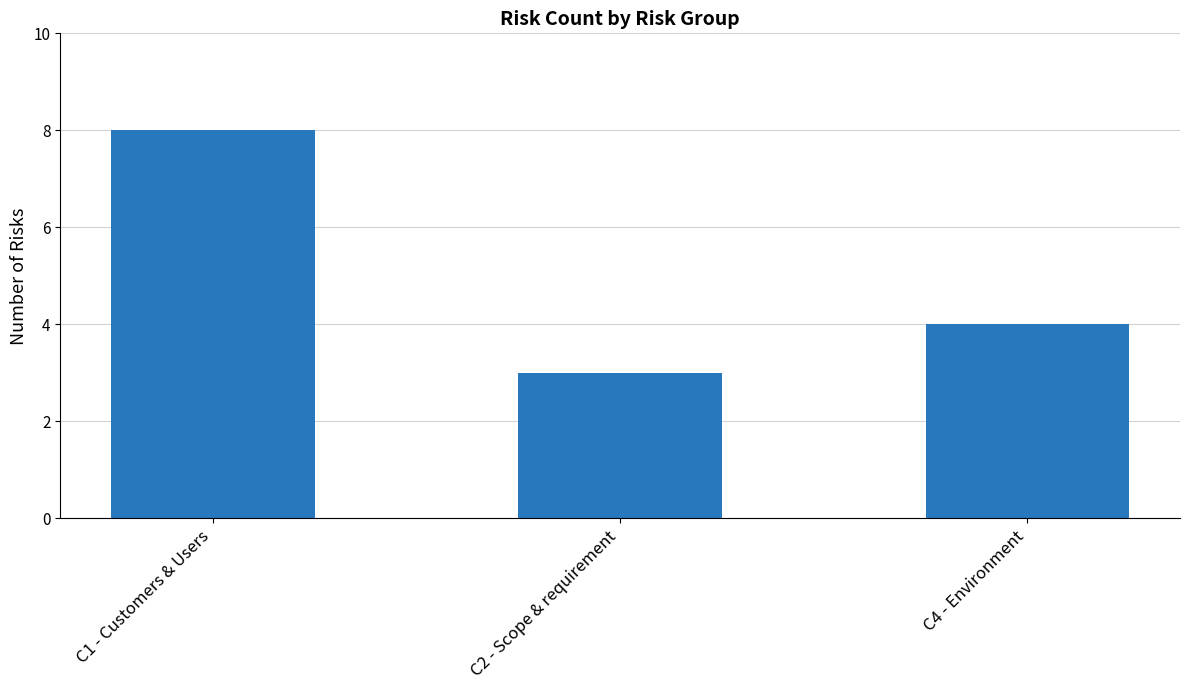

How many data points are less than 4?

1